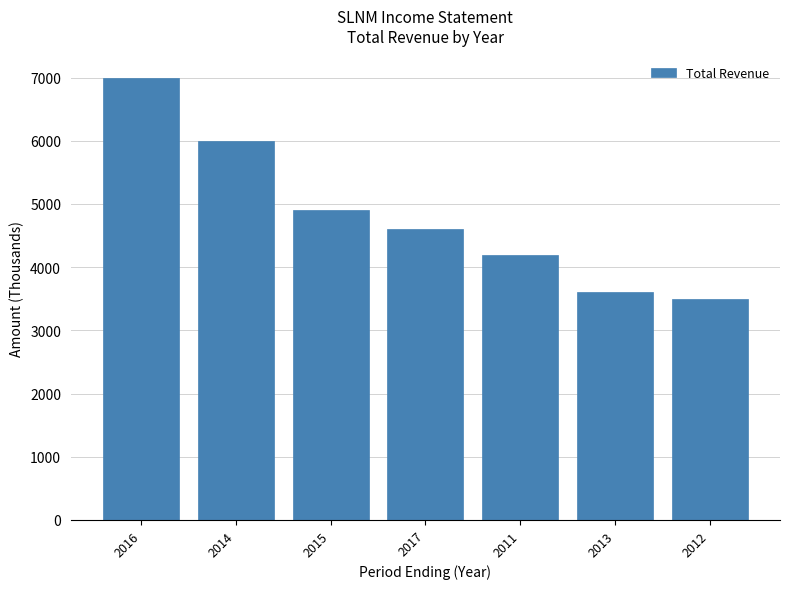

What position from the right is 2015?

5